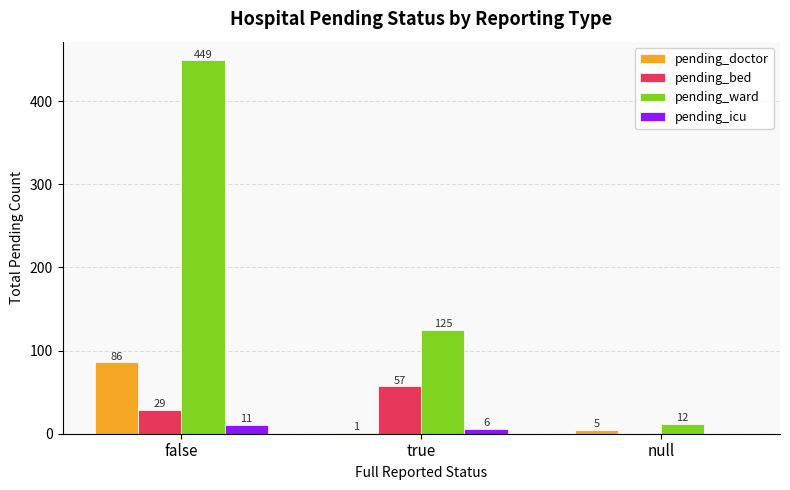

What is the sum of the pending_bed values at true and null?

57